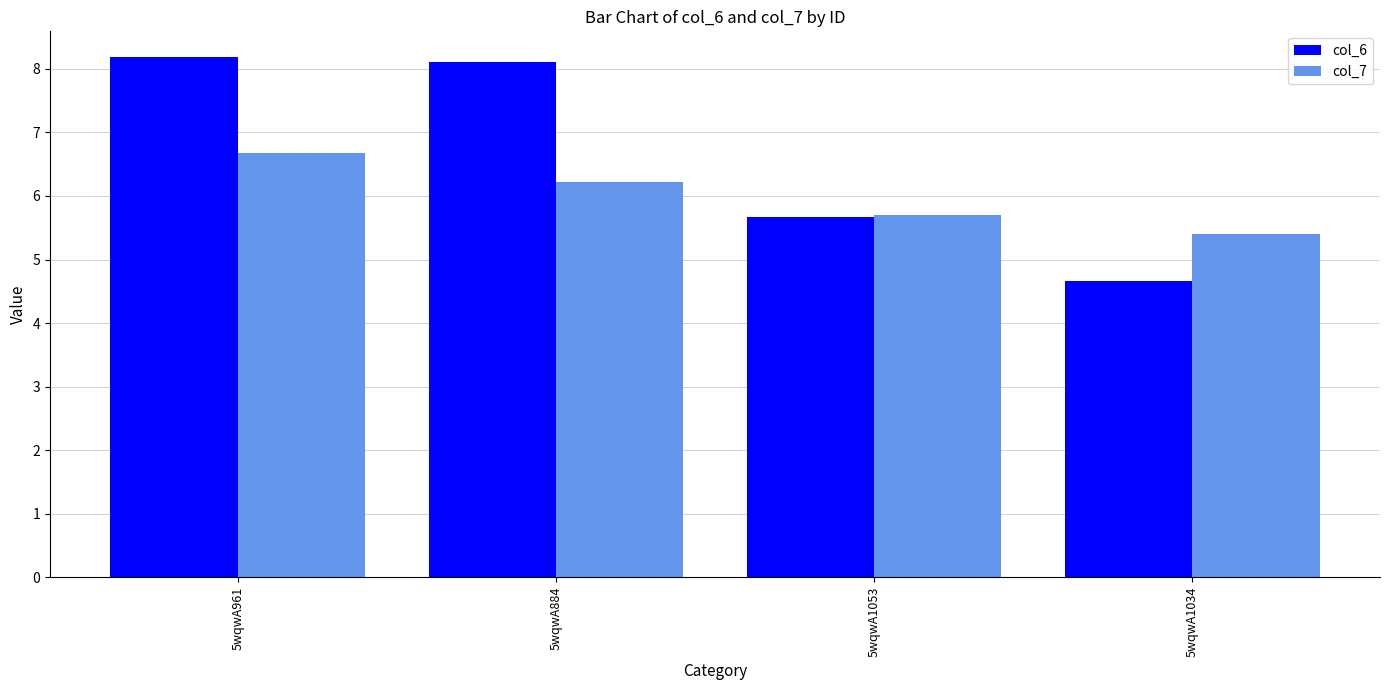

What is the total value across all series at 5wqwA884?

14.3